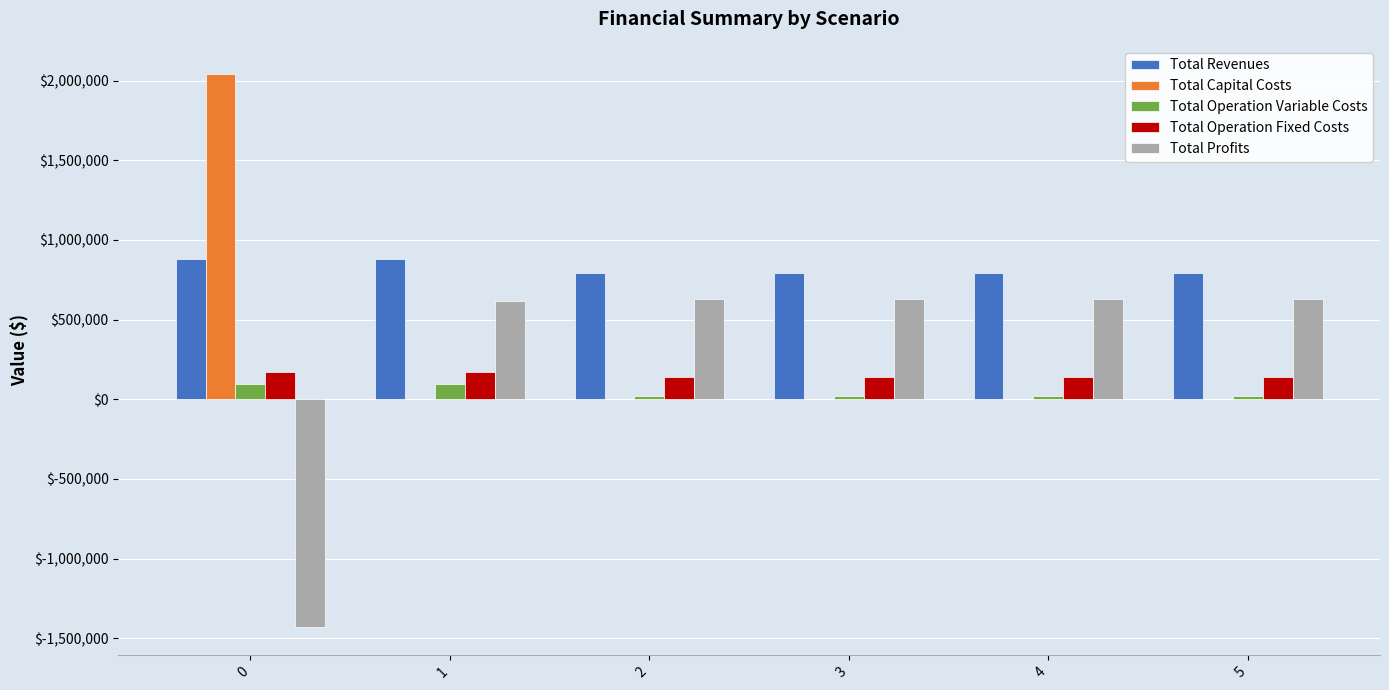

How many distinct data groups are displayed?

5